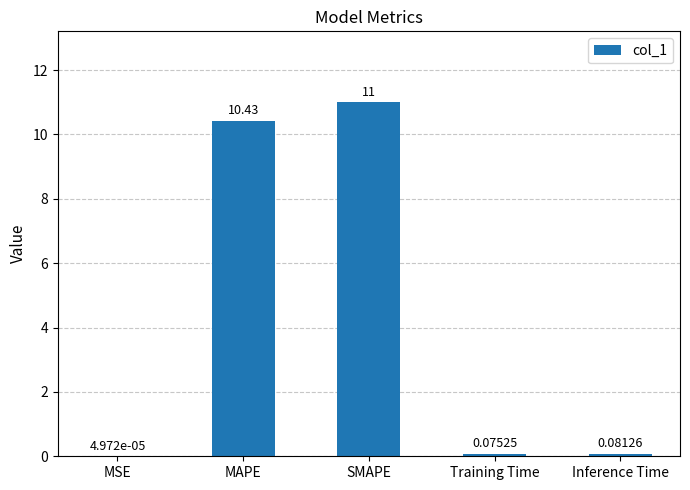

Are the bars horizontal?

No